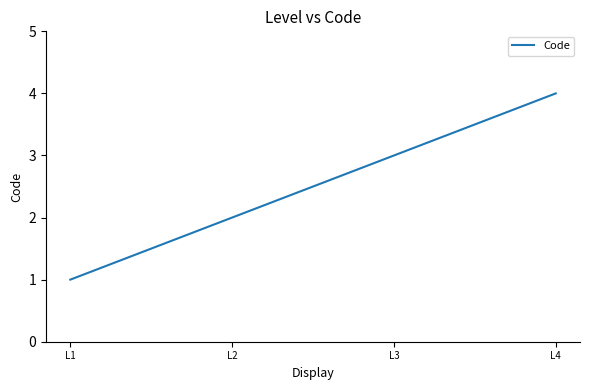

What is the difference between the values at L2 and L1?

1